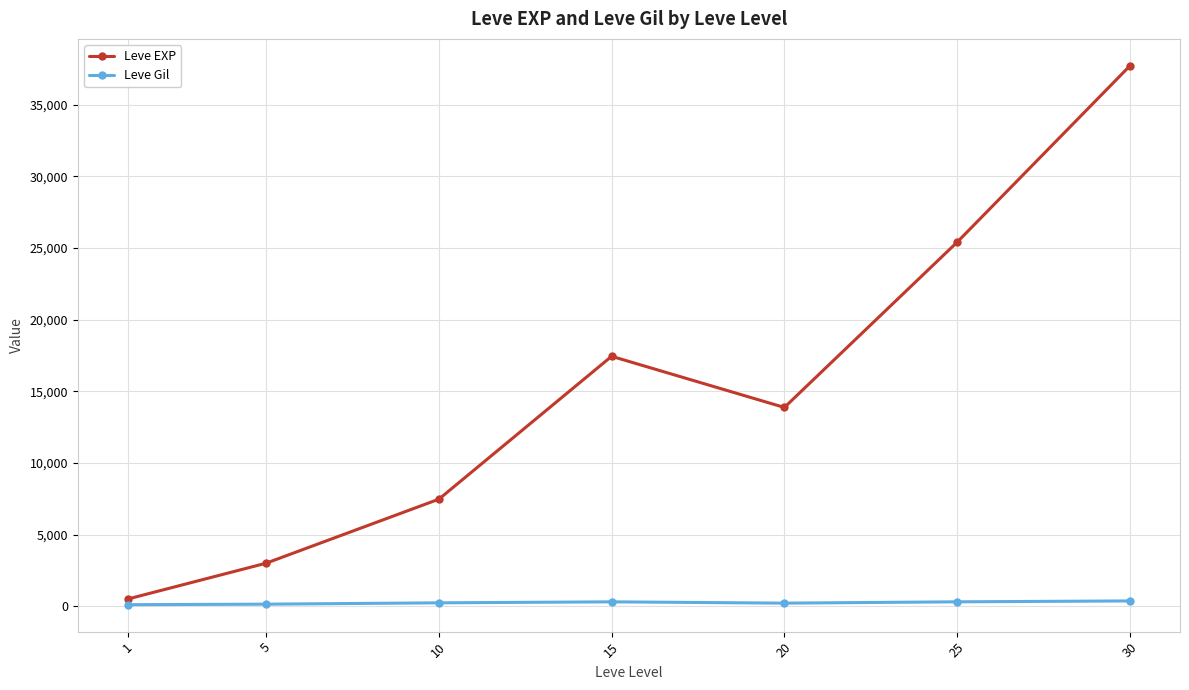

At which category does Leve EXP reach its first local peak?

15